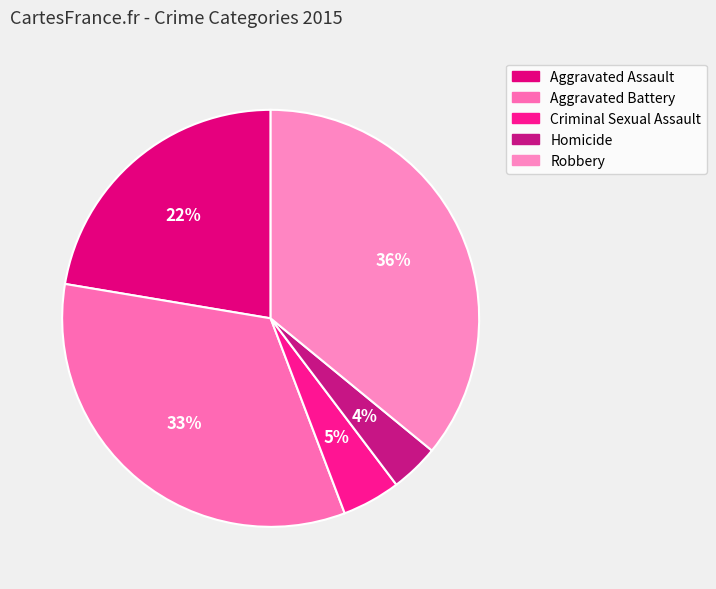

What is the smallest slice in the pie chart?

Homicide